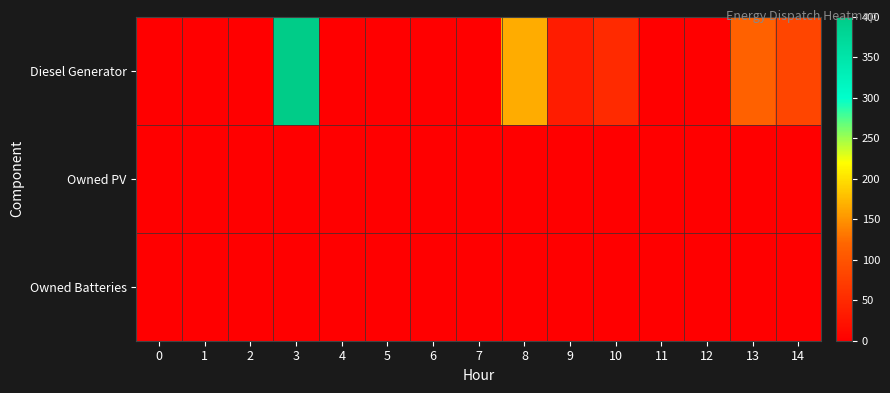

Reading left to right, transcribe all the data shown in this chart.

Diesel Generator: 0=0	1=0	2=0	3=400	4=0	5=0	6=0	7=0	8=166	9=33	10=51	11=0	12=0	13=115	14=82
Owned PV: 0=0	1=0	2=0	3=0	4=0	5=0	6=0	7=0	8=0	9=0	10=0	11=0	12=0	13=0	14=0
Owned Batteries: 0=0	1=0	2=0	3=0	4=0	5=0	6=0	7=0	8=0	9=0	10=0	11=0	12=0	13=0	14=0